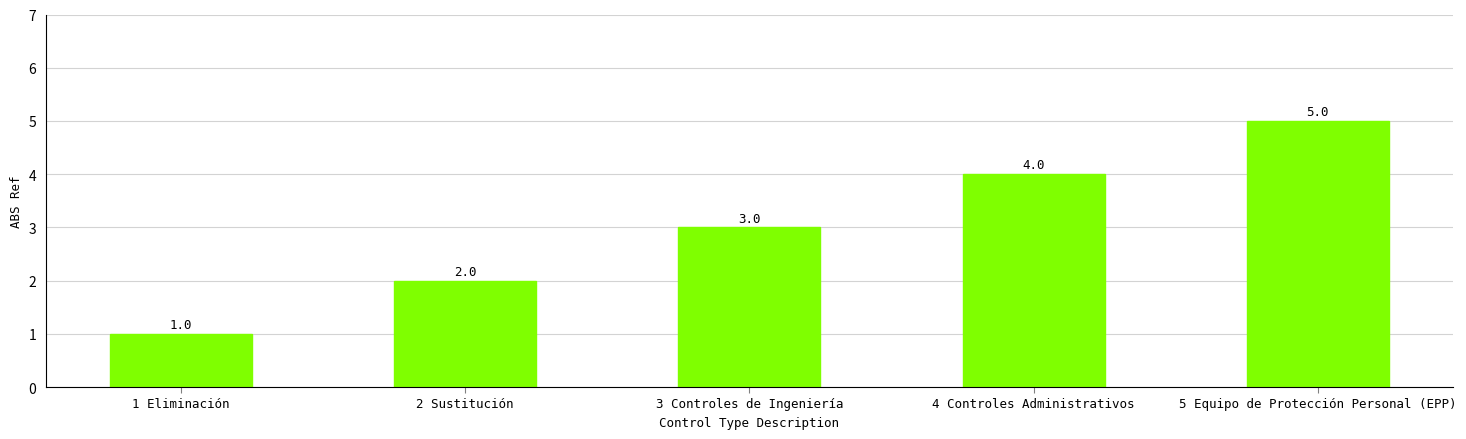

Reading left to right, transcribe all the data shown in this chart.

1	2	3	4	5